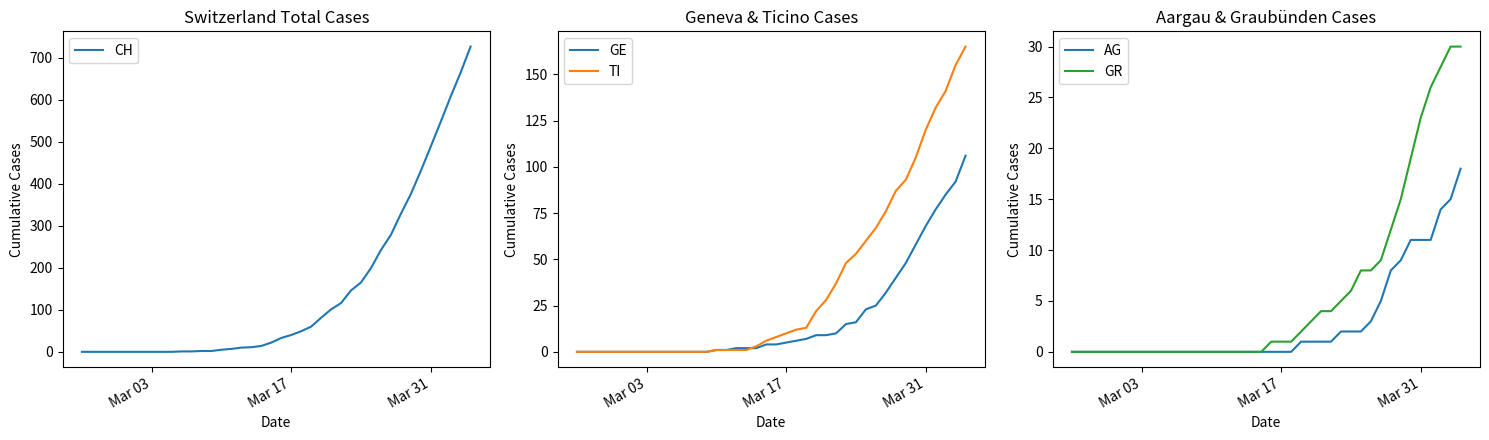

What is the highest value of the GE series?

106